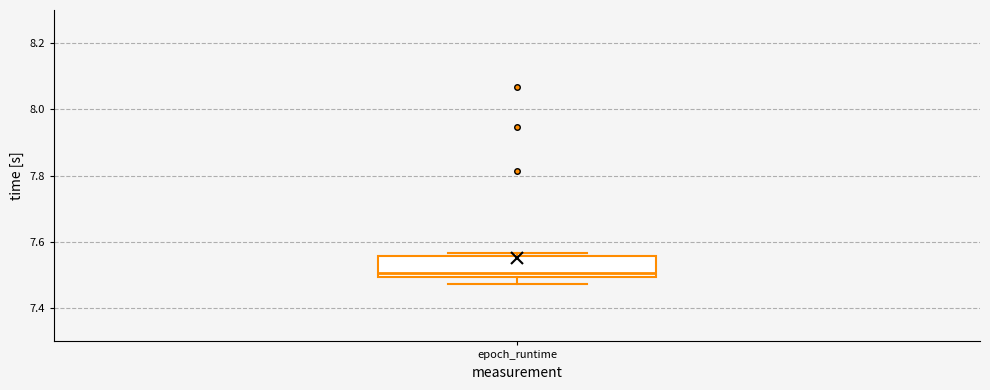

Transcribe this box plot: give where the median line is, the range the box spans, and where the two whiskers end, as read against the y-axis. The values are not printed on the chart, so give them approximately, as read against the axis.

median 7.50 (just above the box's lower edge), box 7.50 to 7.56, whiskers 7.48 to 7.56 (just above the box's upper edge)